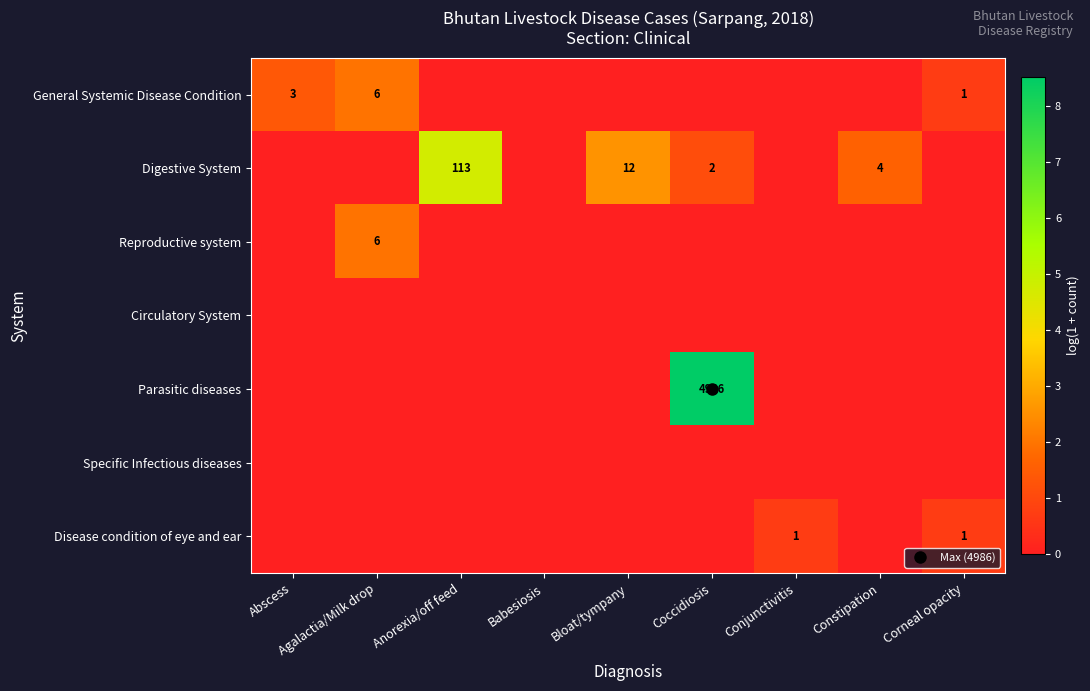

At which category is the sum across all series the highest?

Coccidiosis